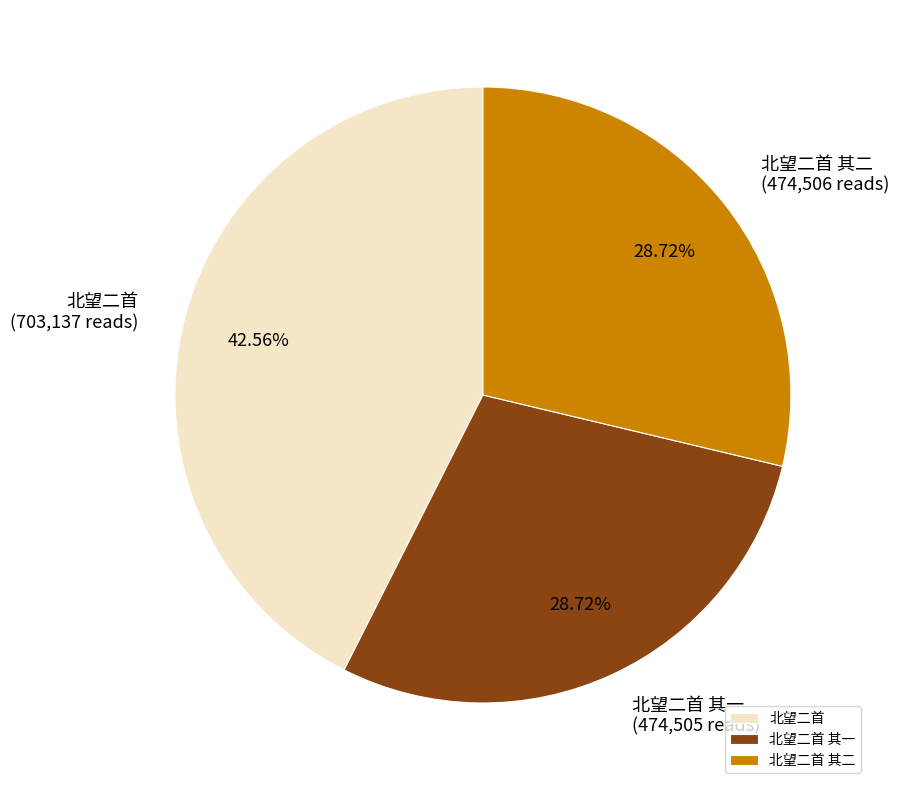

What percentage is the 北望二首 其一 slice, to the nearest percent?

29%